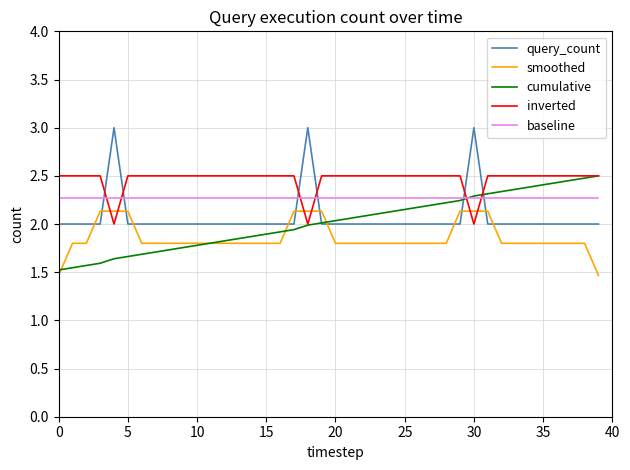

Which series has the largest total across all categories?

inverted